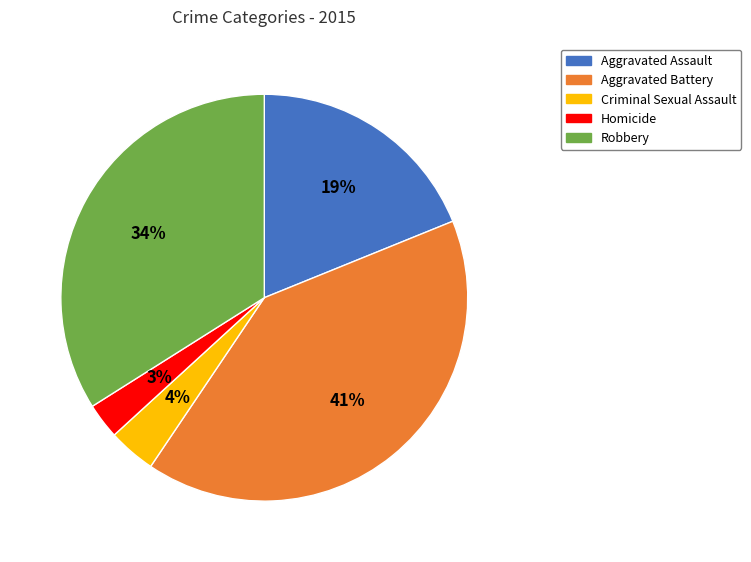

To the nearest percent, what percentage of the pie is Robbery?

34%